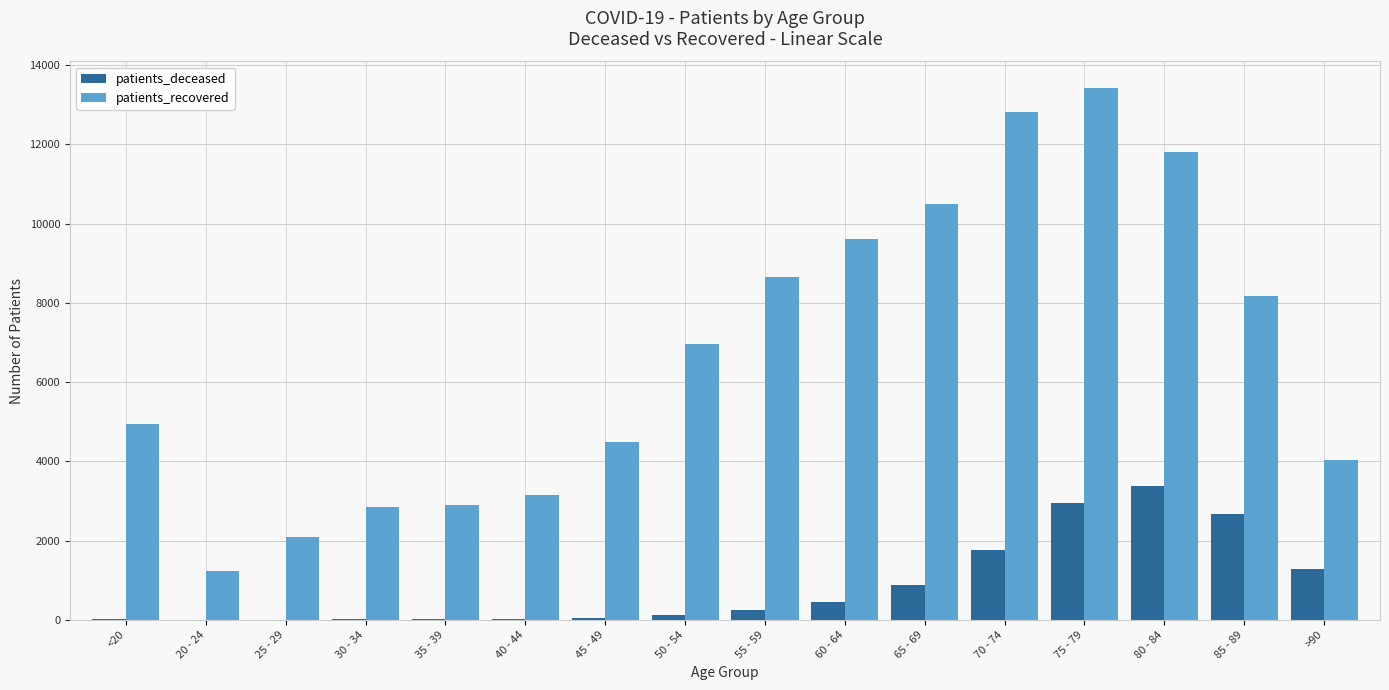

The value of patients_recovered at 55 - 59 is 5558. True or false?

False